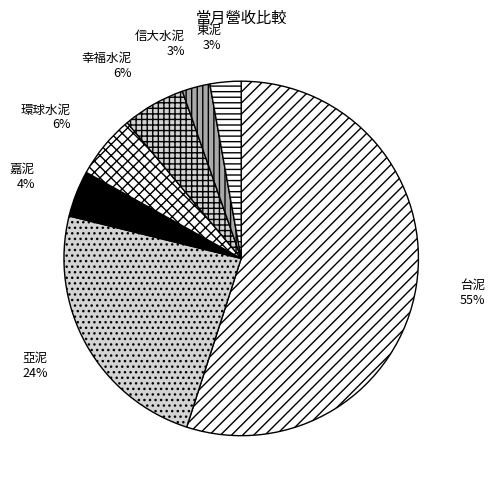

How many slices are in this pie chart?

7